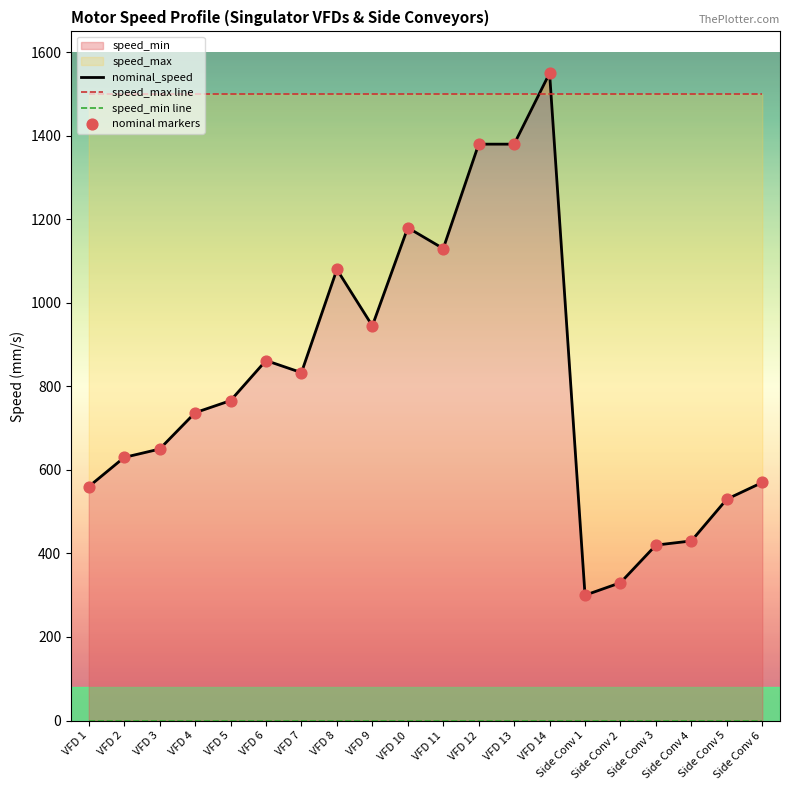

Which series has the largest total across all categories?

speed_max line